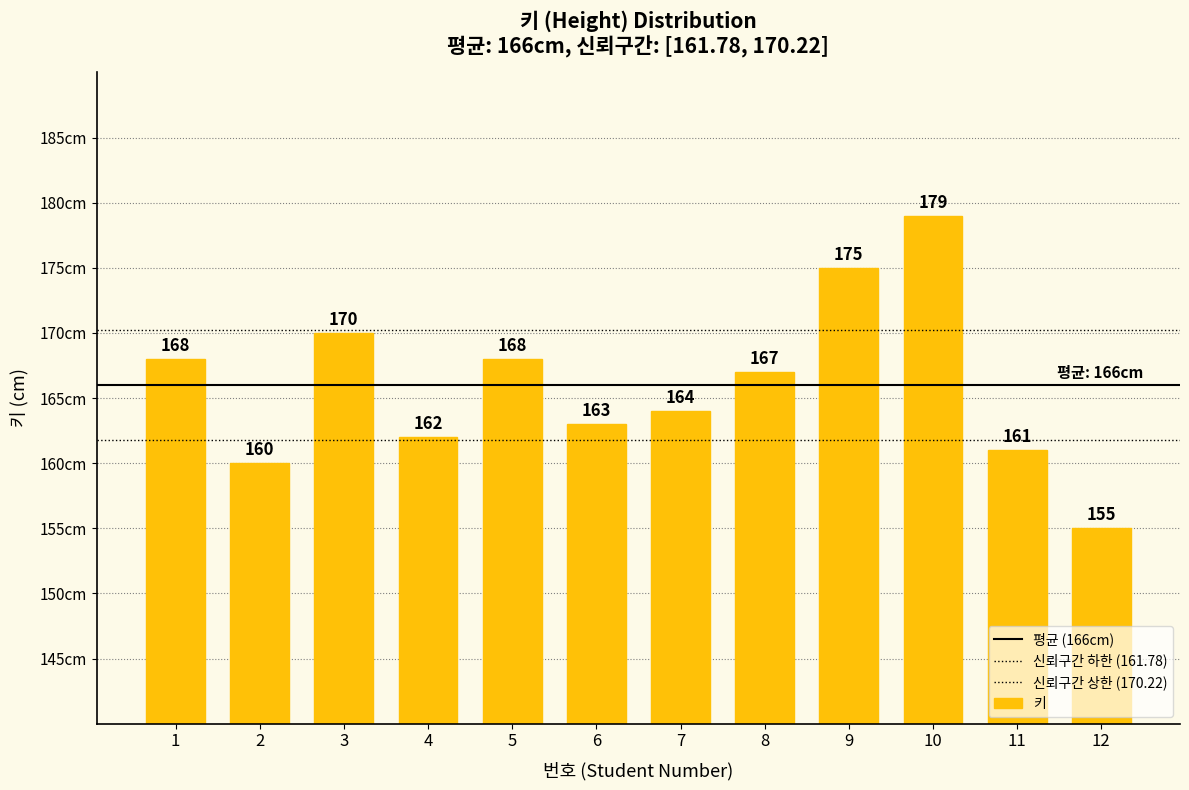

Is it true that the value at 6 is 163?

True